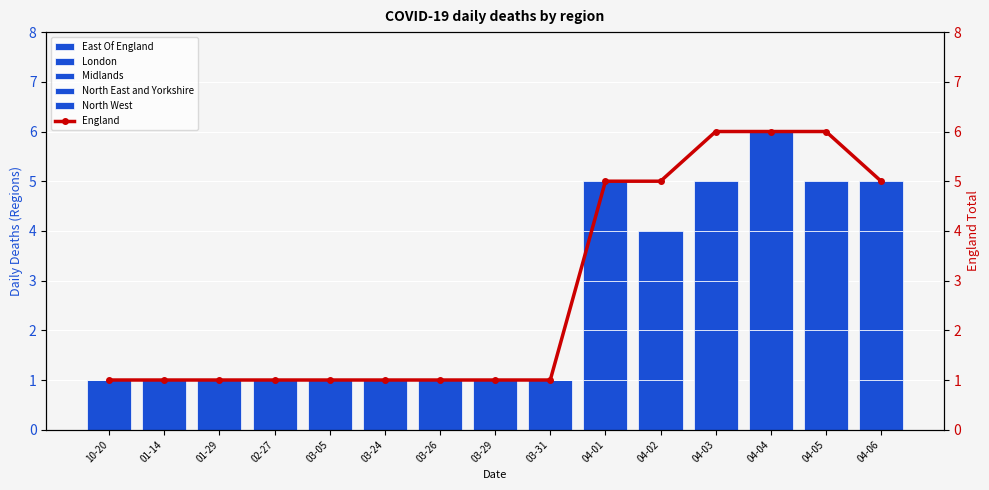

How many categories are shown in the chart?

15